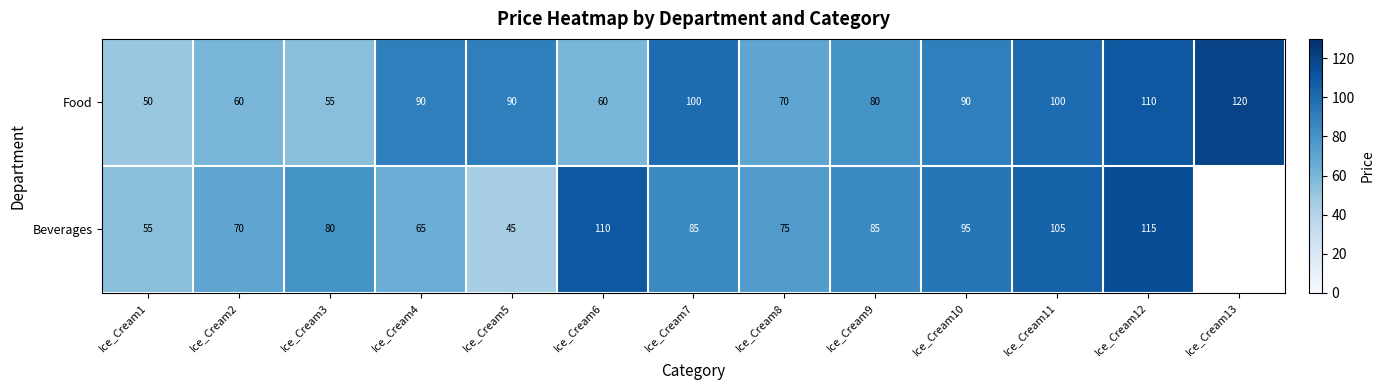

What is the spread (max minus min) of values at Ice_Cream8?

5